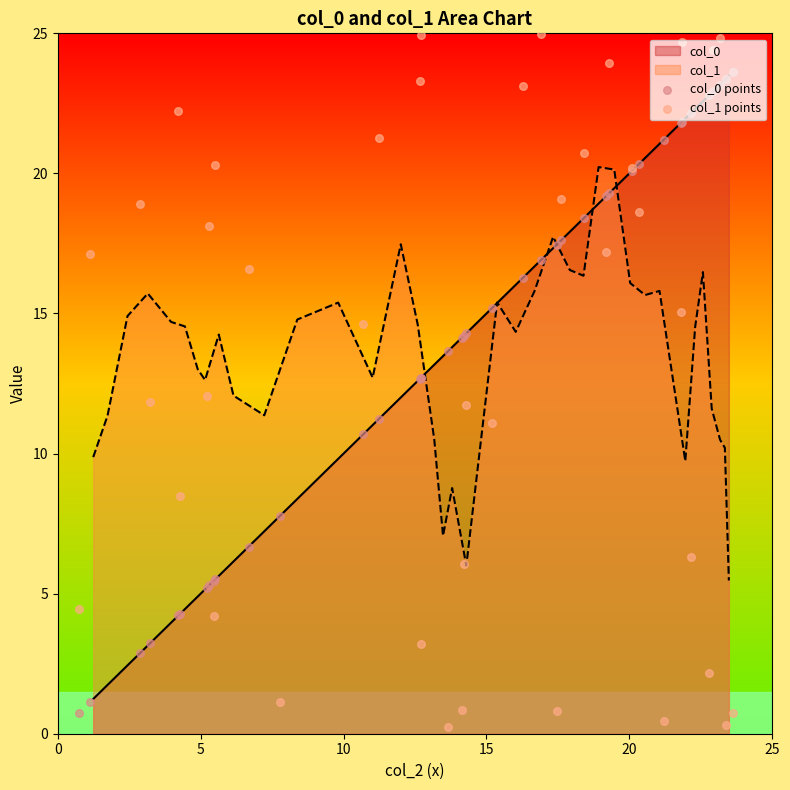

What is the highest value of the col_0 series?

23.5